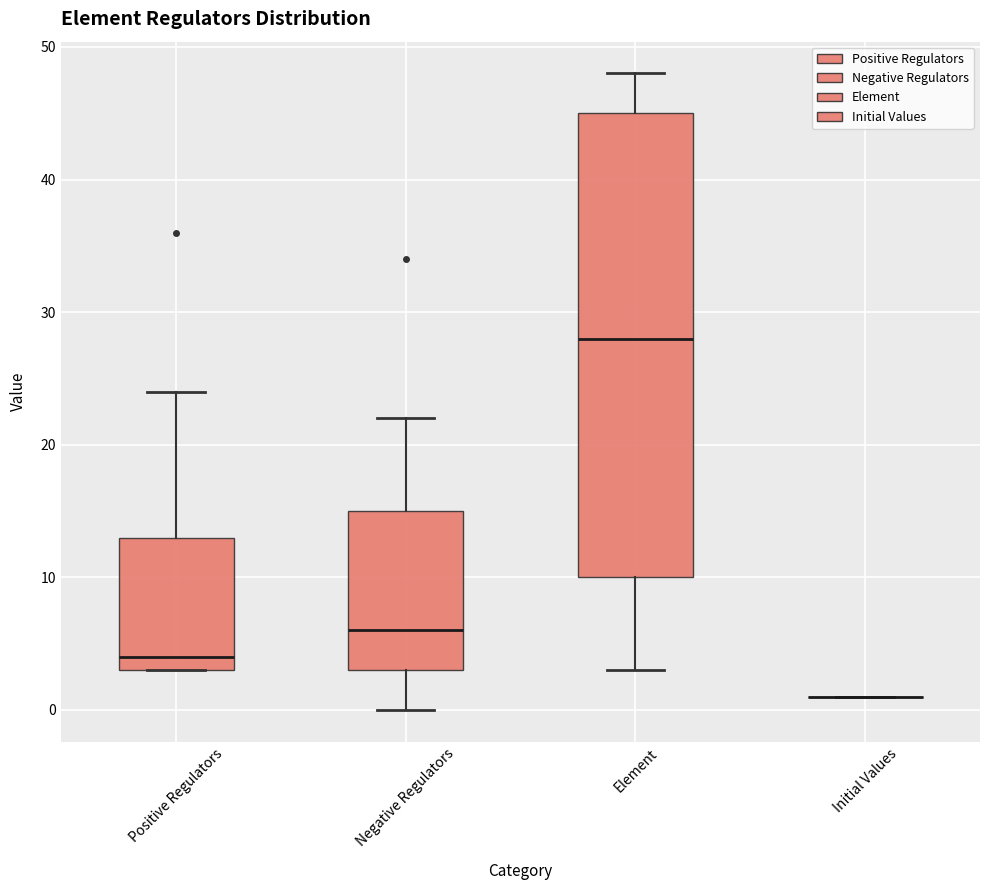

Reading left to right, transcribe this box plot: for each box, give where its median line is, the range the box spans, and where its two whiskers end, as read against the y-axis. The values are not printed on the chart, so give them approximately, as read against the axis.

Positive Regulators: median 4, box 3 to 13, whiskers 3 to 24
Negative Regulators: median 6, box 3 to 15, whiskers 0 to 22
Element: median 28, box 10 to 45, whiskers 3 to 48
Initial Values: box collapsed to a line at 1, whiskers 1 to 1